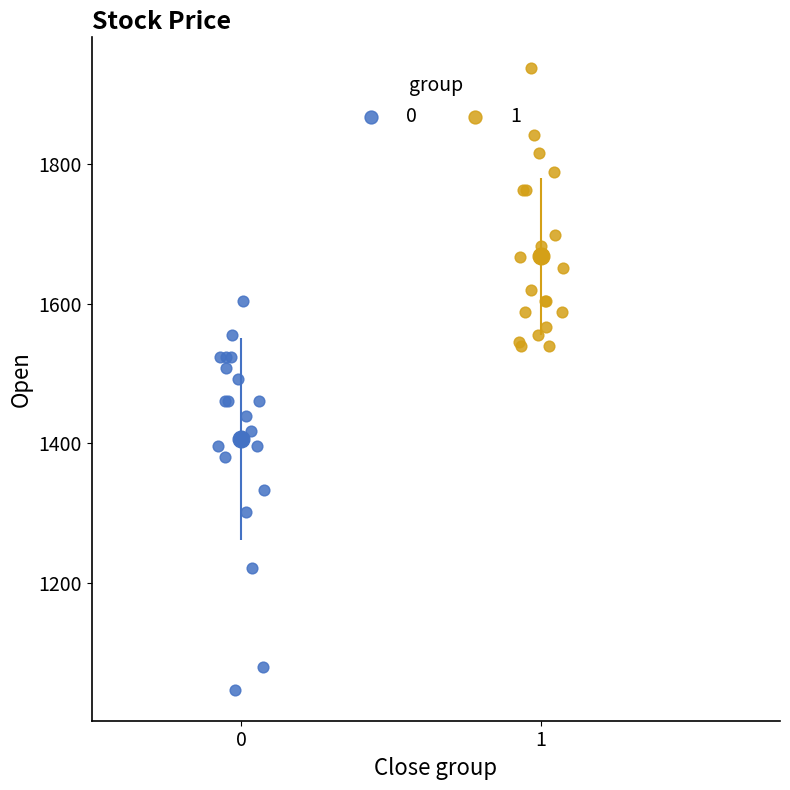

What are all the series names shown in the legend?

0, 1